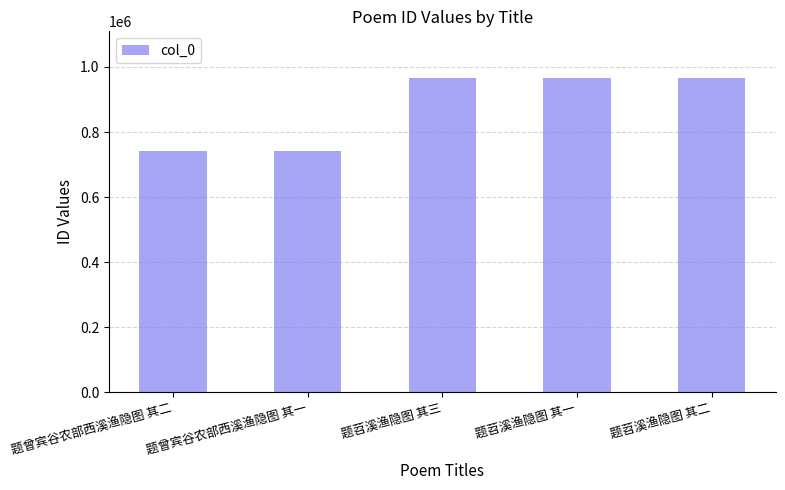

Count the number of categories in the chart.

5